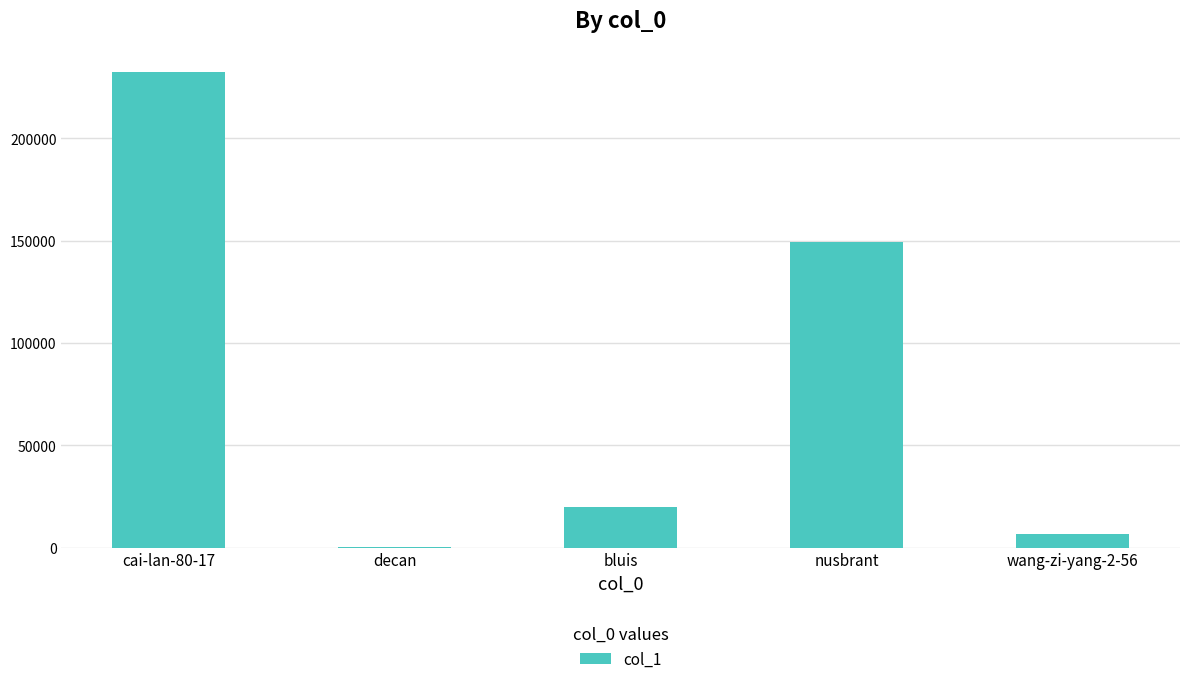

At which category does the chart reach its peak across all series?

cai-lan-80-17